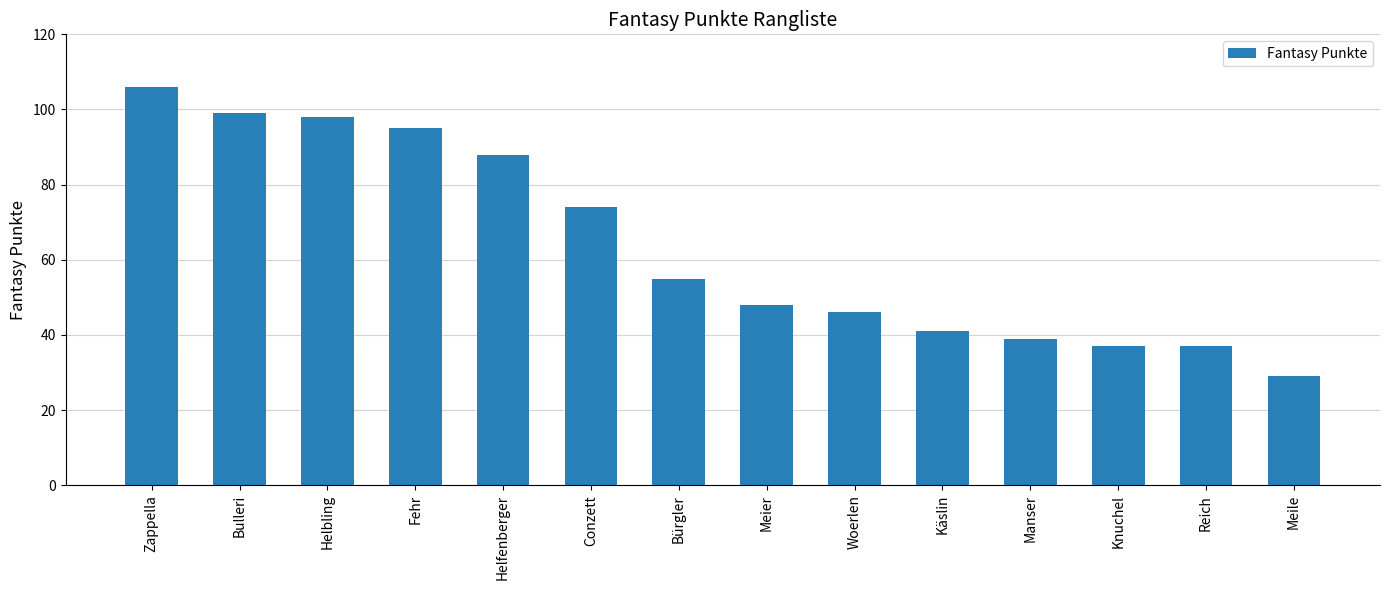

What is the label of the 12th bar from the left?

Knuchel